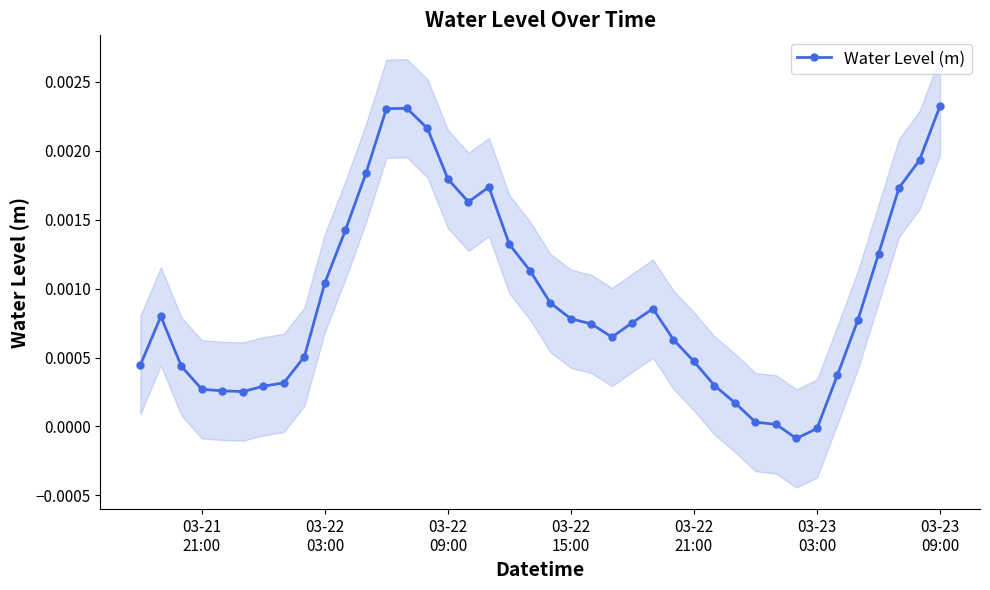

True or false: Water Level (m) has more than 1 interior local peaks.

True